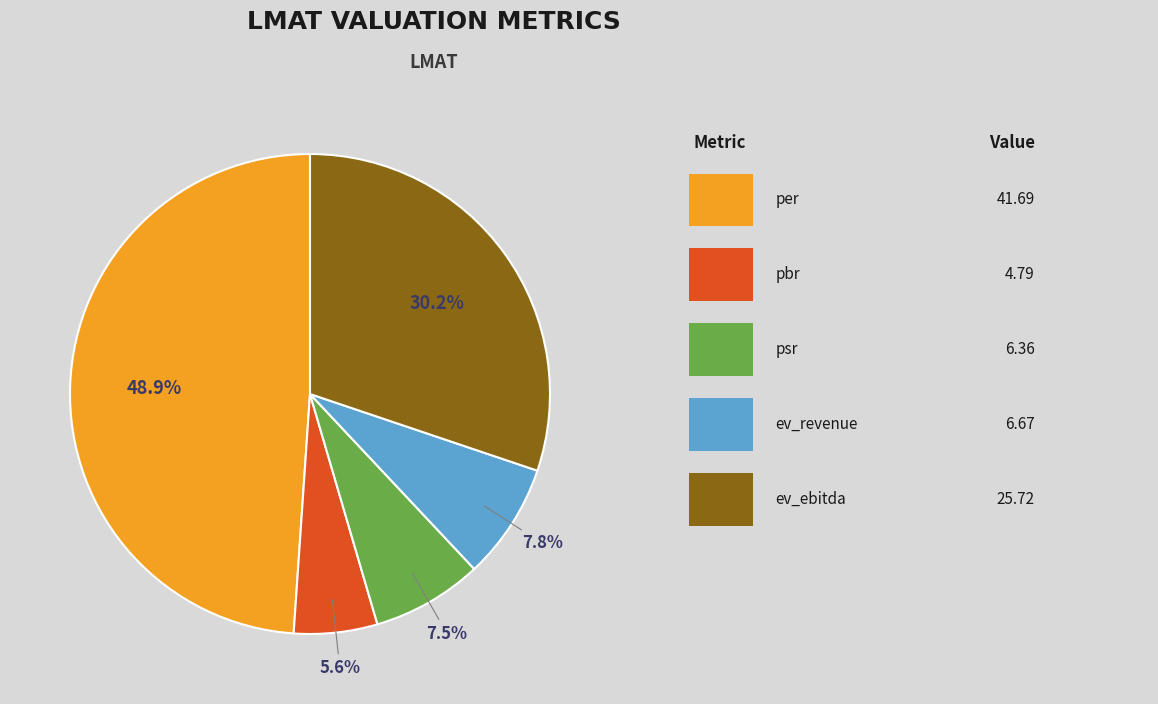

Is there any slice that represents more than half of the pie?

No